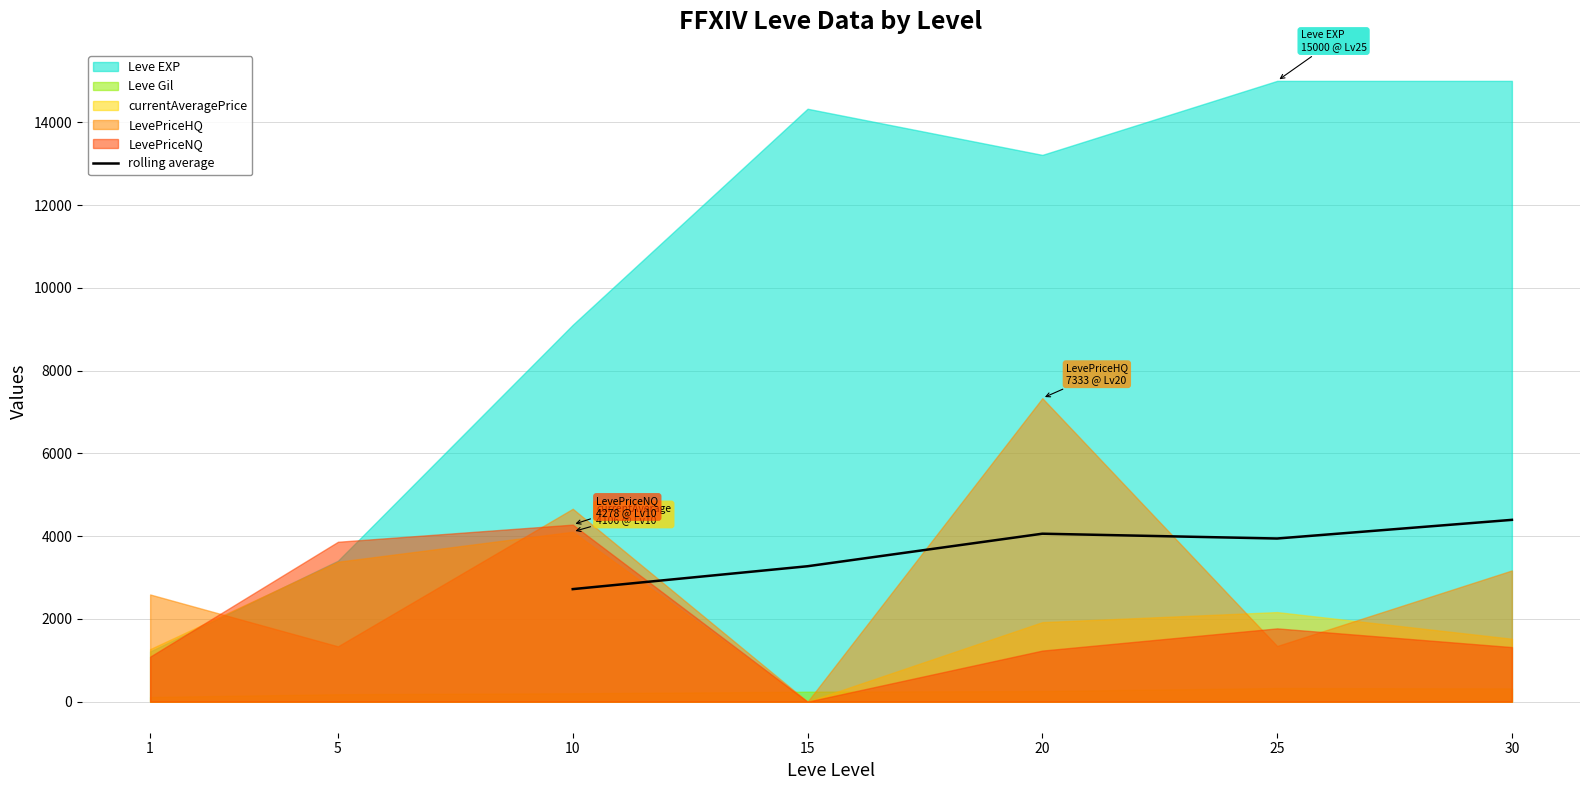

The value of rolling average at 20 is 4058.7. True or false?

True